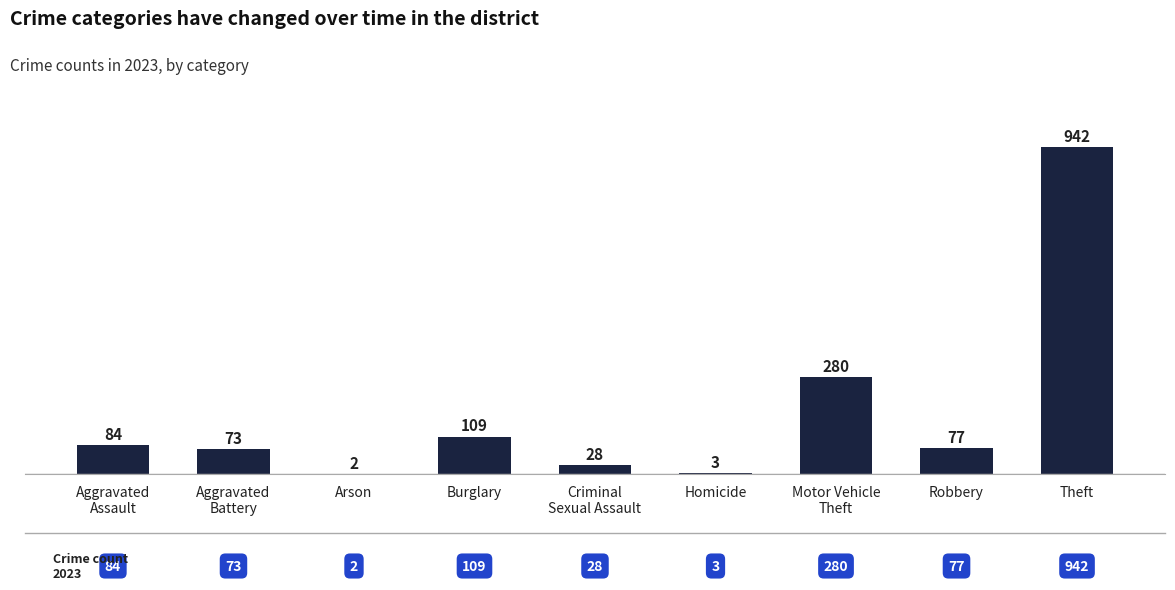

Reading left to right, extract all data points from this chart.

84	73	2	109	28	3	280	77	942